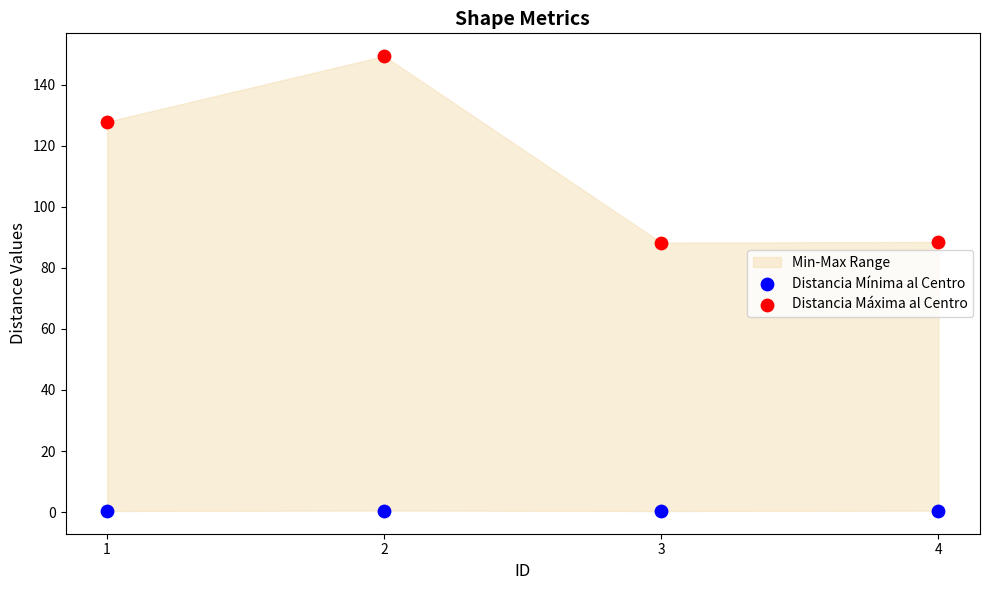

Which series has the largest Y range (max minus min)?

Distancia Máxima al Centro